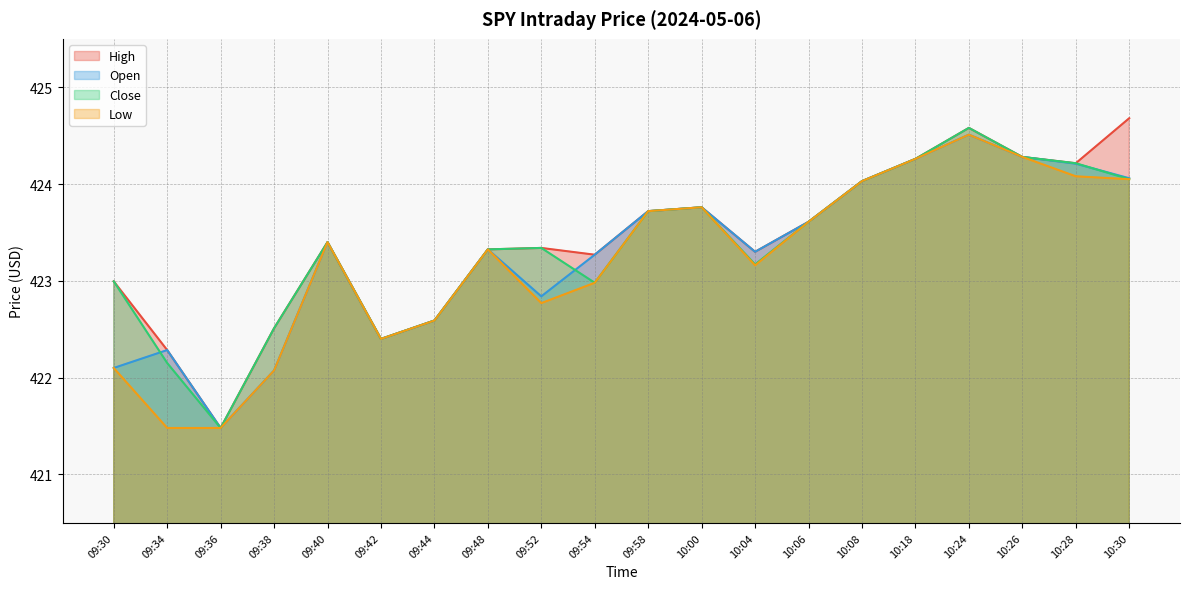

What is the difference between the Open values at 09:58 and 10:18?

0.5